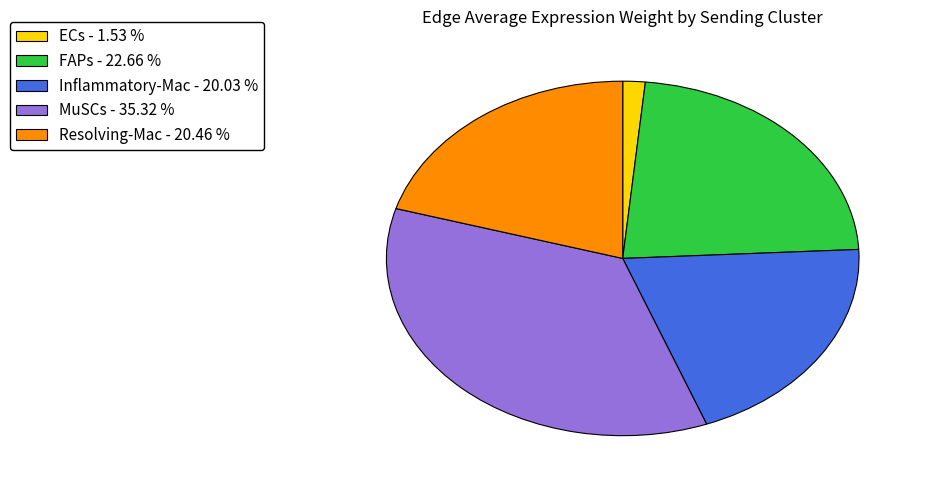

Between MuSCs - 35.32 % and ECs - 1.53 %, which is larger?

MuSCs - 35.32 %